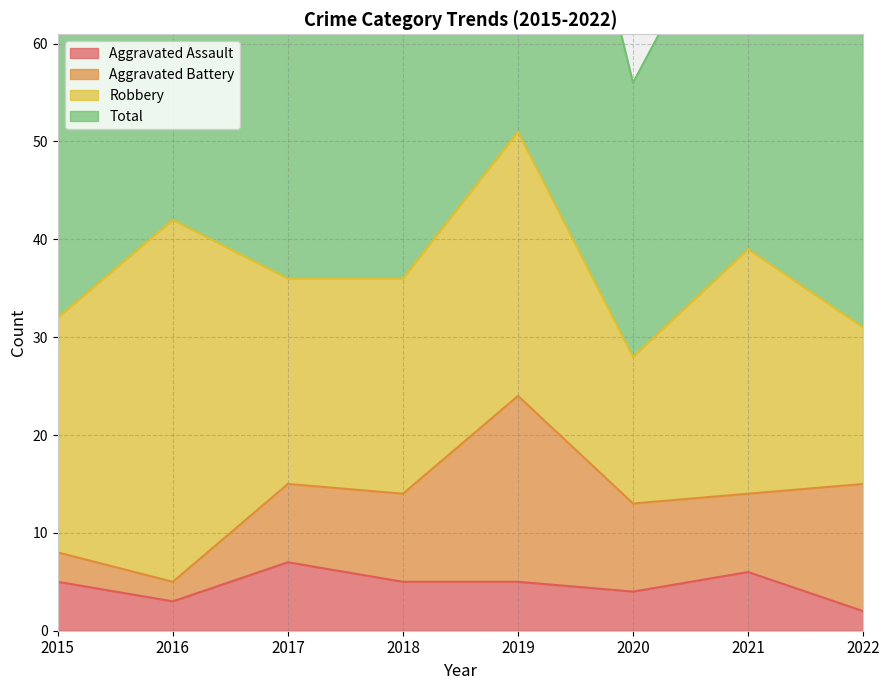

True or false: Aggravated Assault has a value of 10 at 2021.

False